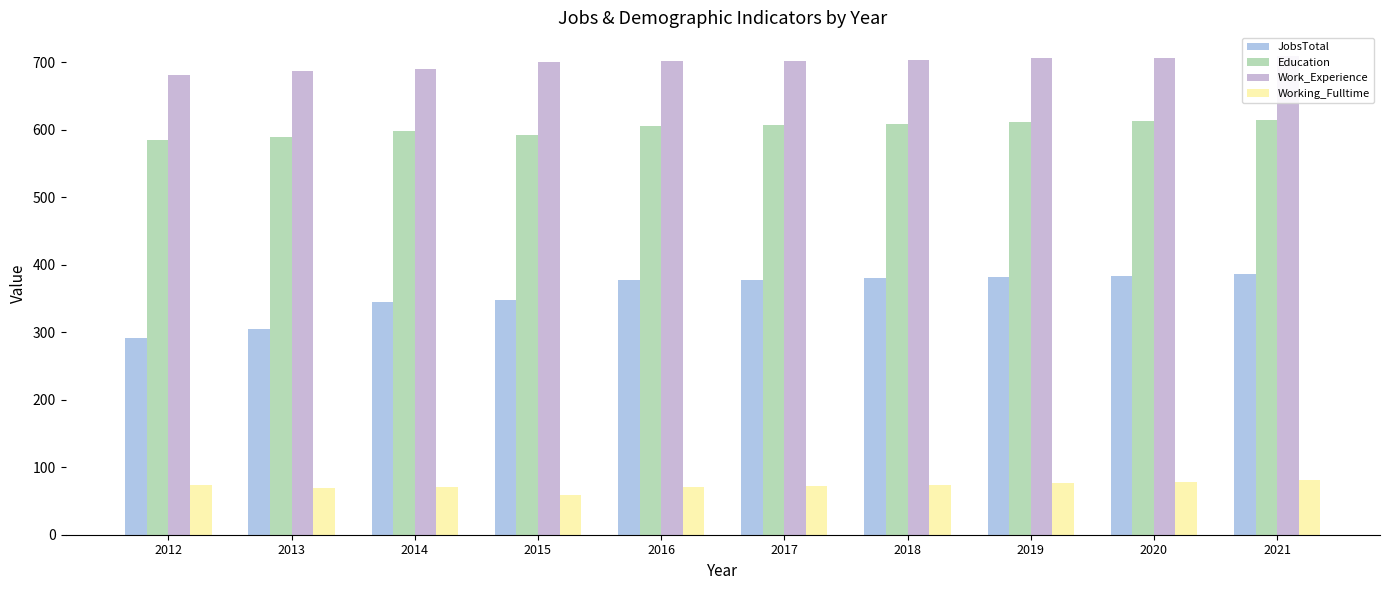

What is the spread (max minus min) of values at 2017?

630